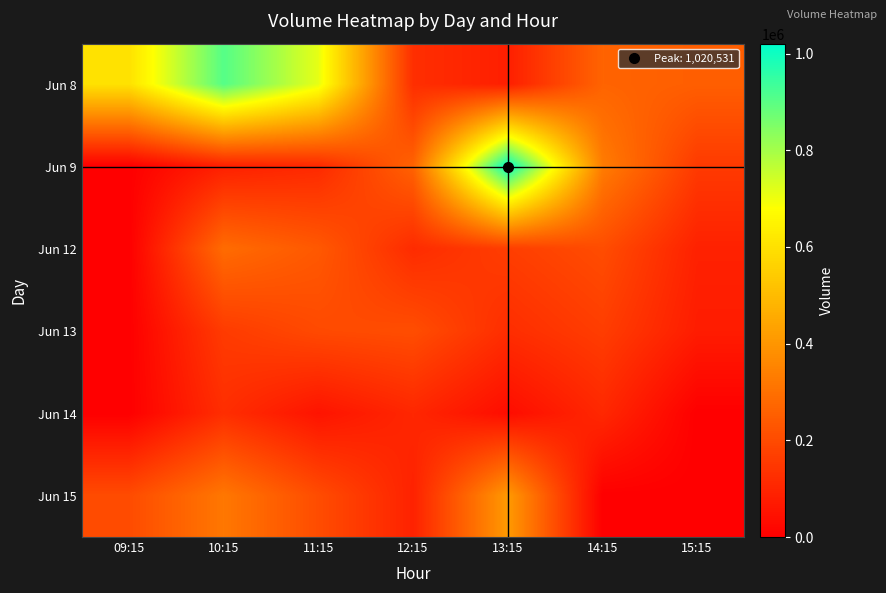

Count the number of categories in the chart.

7